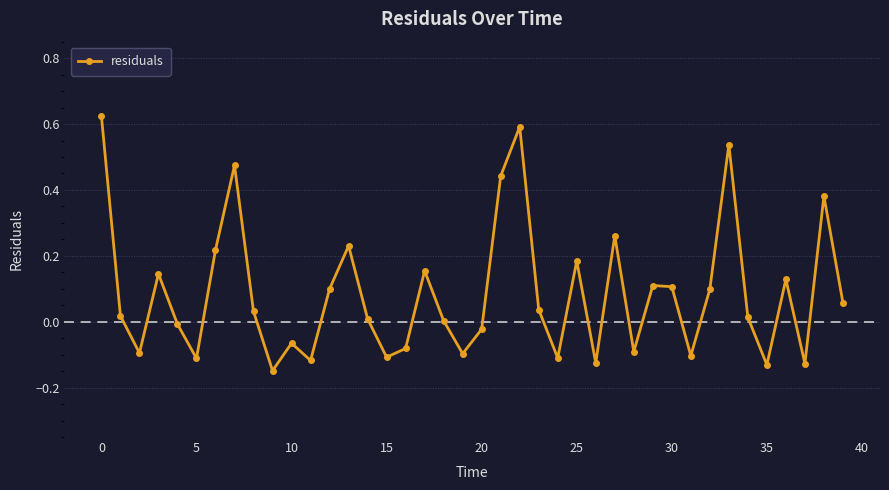

What is the difference between the maximum and minimum values?

0.8